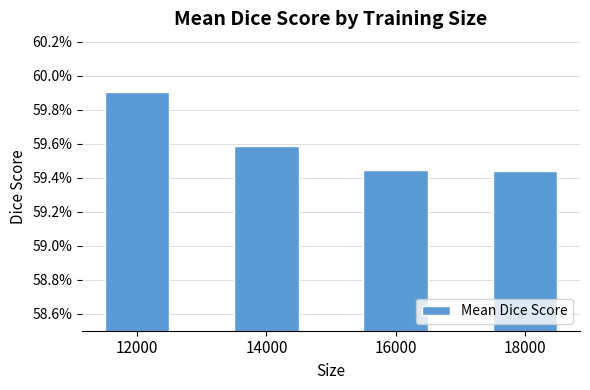

What is the value of the 1st bar from the left?

0.6